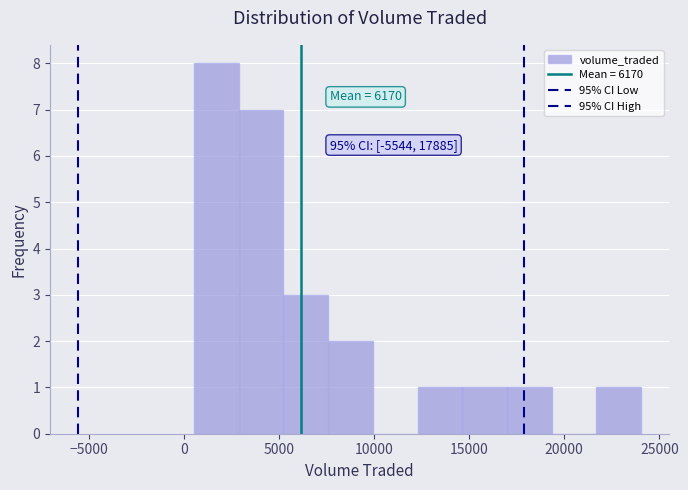

Over which range of the x-axis is the bar tallest?

500 to 3000